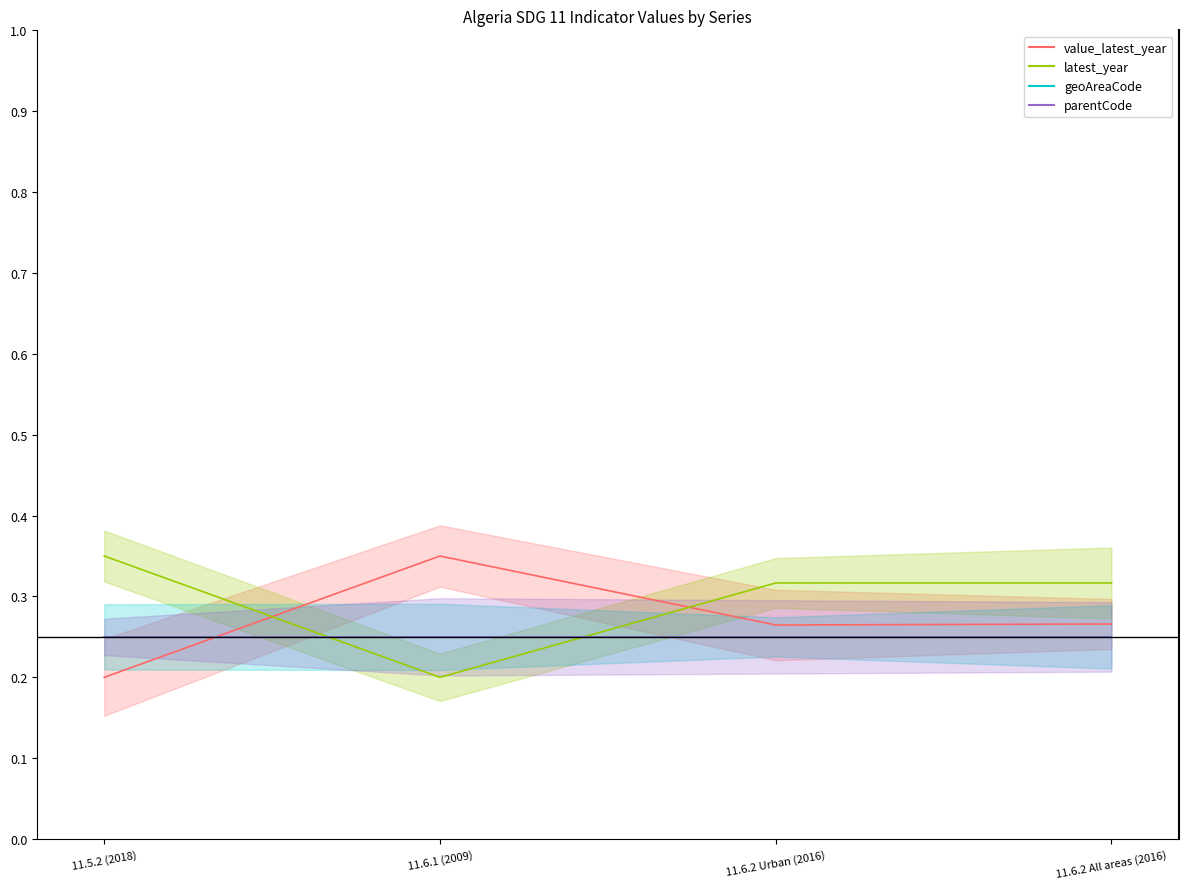

Is it true that parentCode equals 0.2 at 11.5.2 (2018)?

True